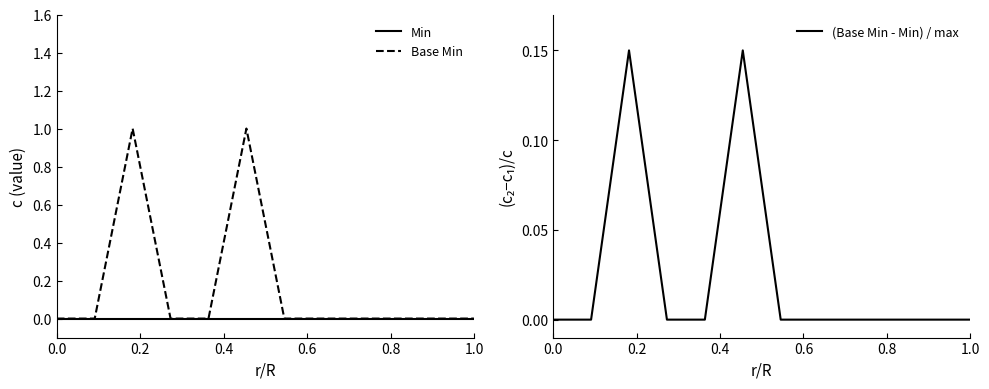

True or false: Min has more than 0 interior local peaks.

False